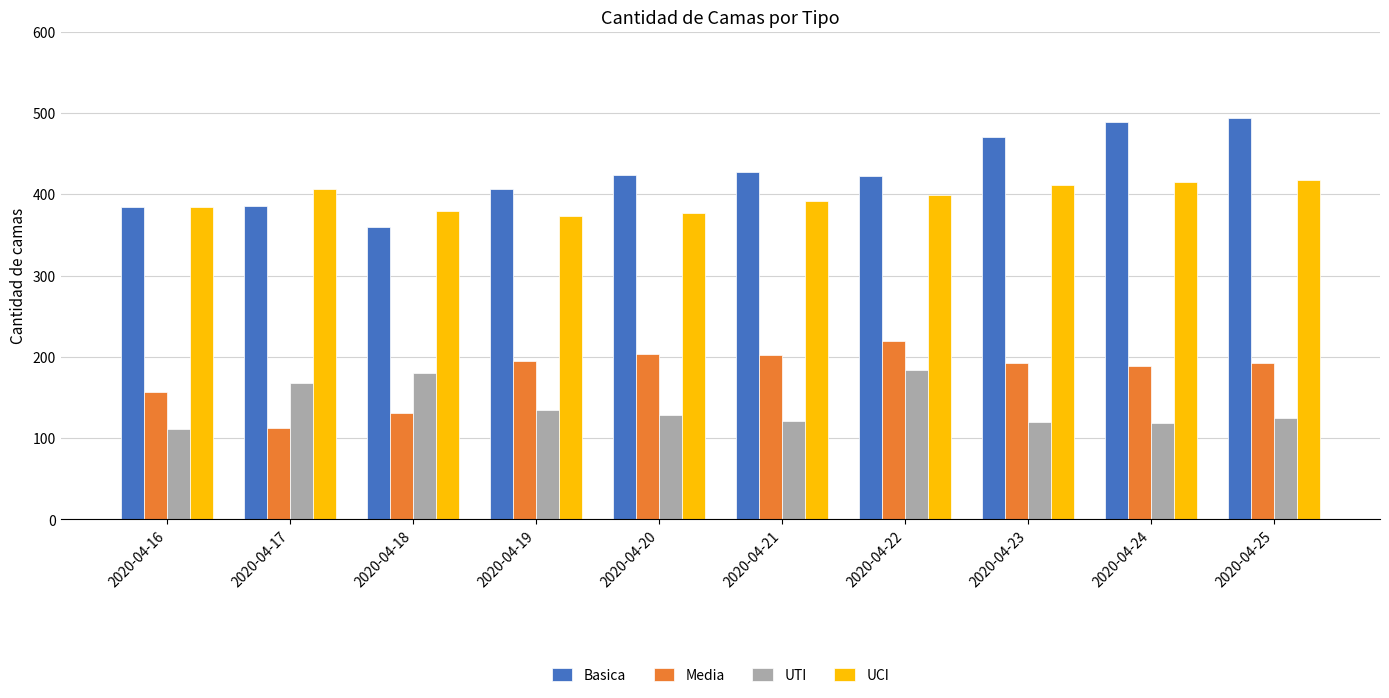

What is the minimum value shown in the chart?

111